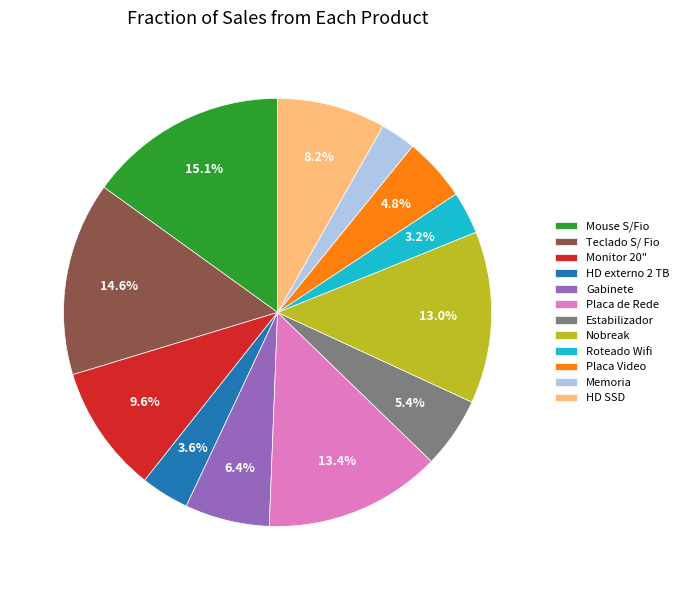

How many segments does this pie chart have?

12